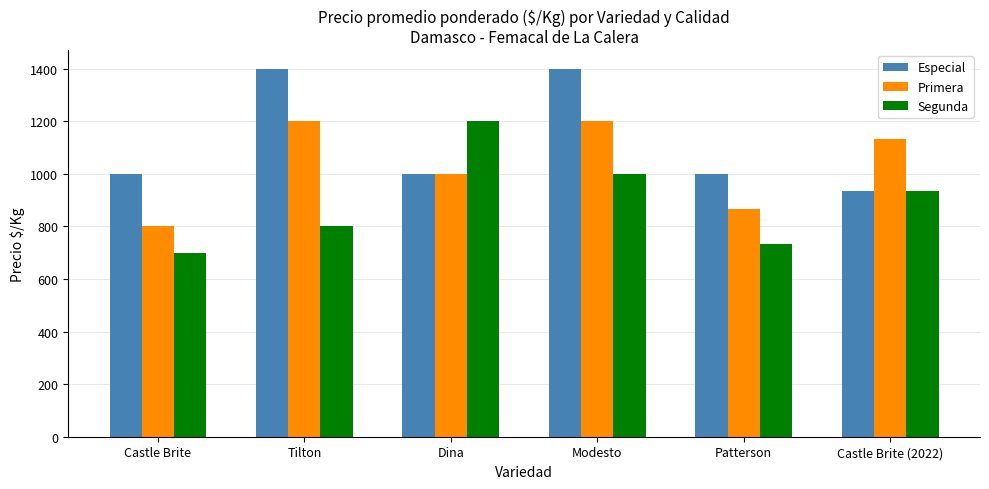

True or false: Especial has a value of 1588 at Castle Brite (2022).

False